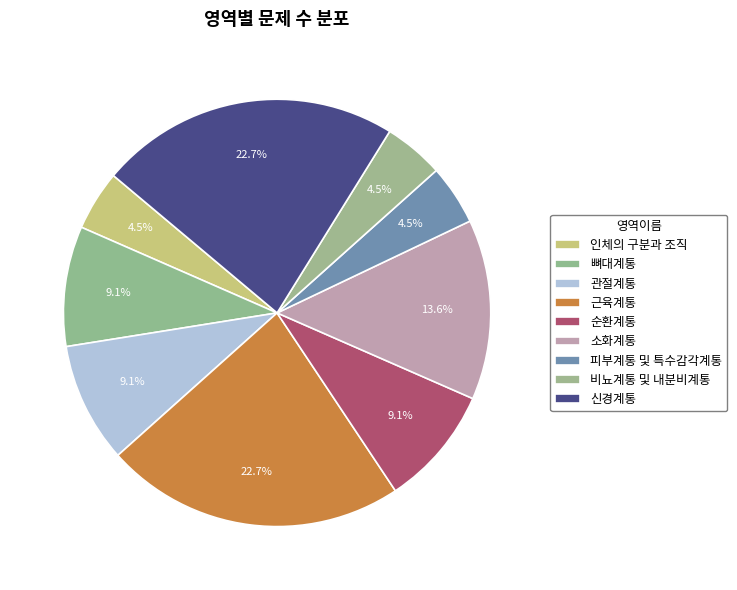

To the nearest percent, what is the difference between the largest and smallest slice percentages?

18%